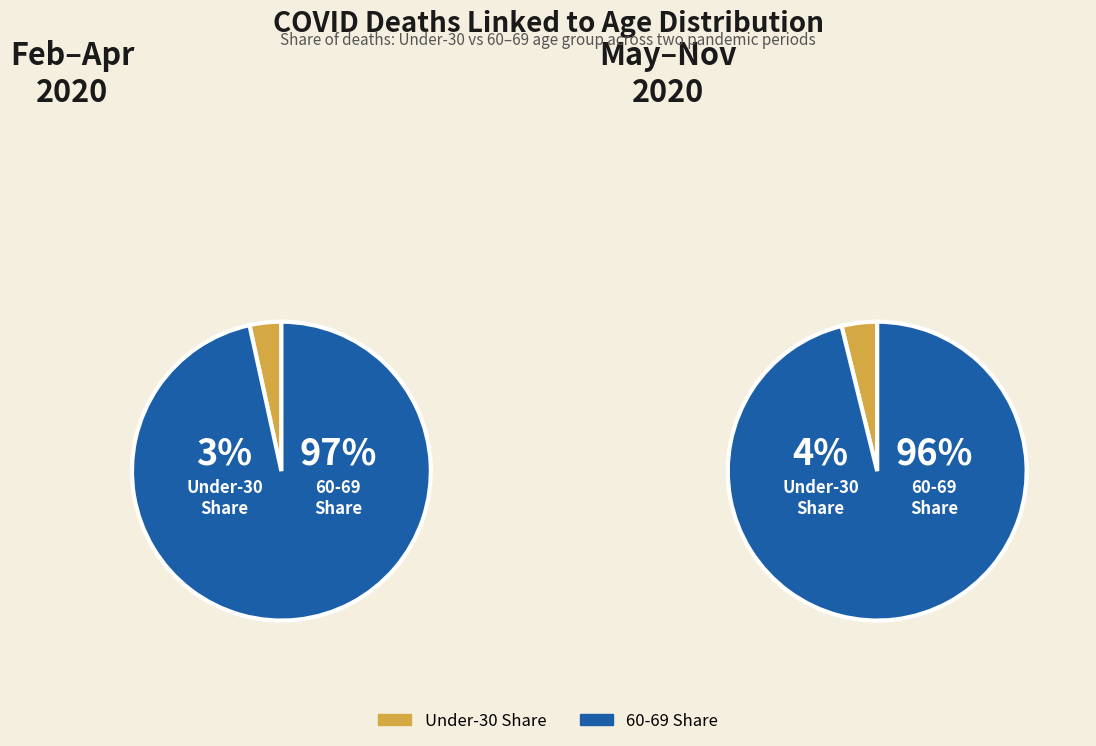

Rank the series by their average value, from lowest to highest.

0 - 29, 60 - 69